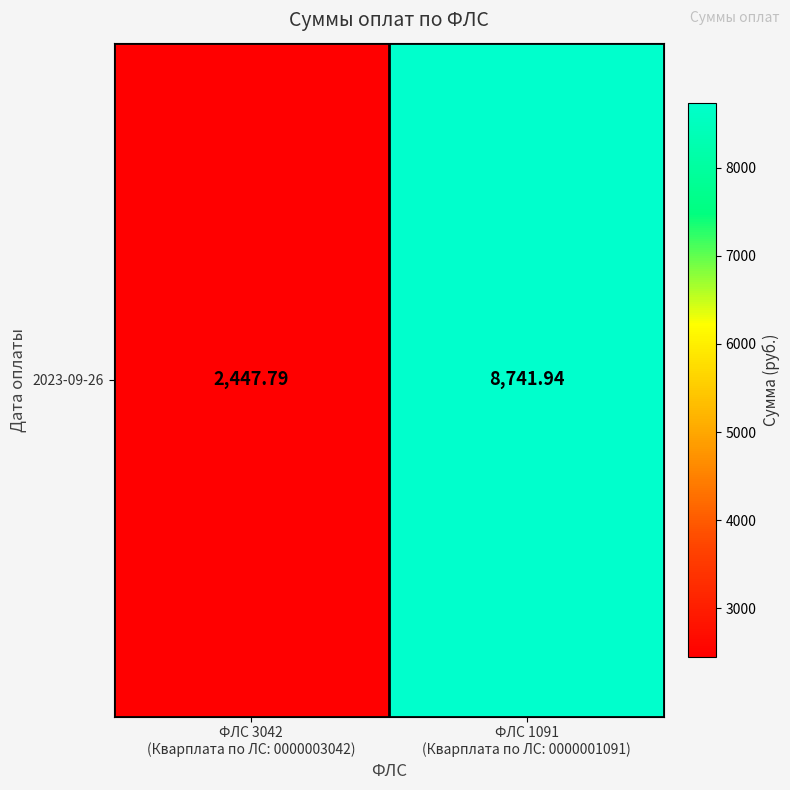

List the labels in order of value, smallest first.

ФЛС 3042
(Кварплата по ЛС: 0000003042), ФЛС 1091
(Кварплата по ЛС: 0000001091)